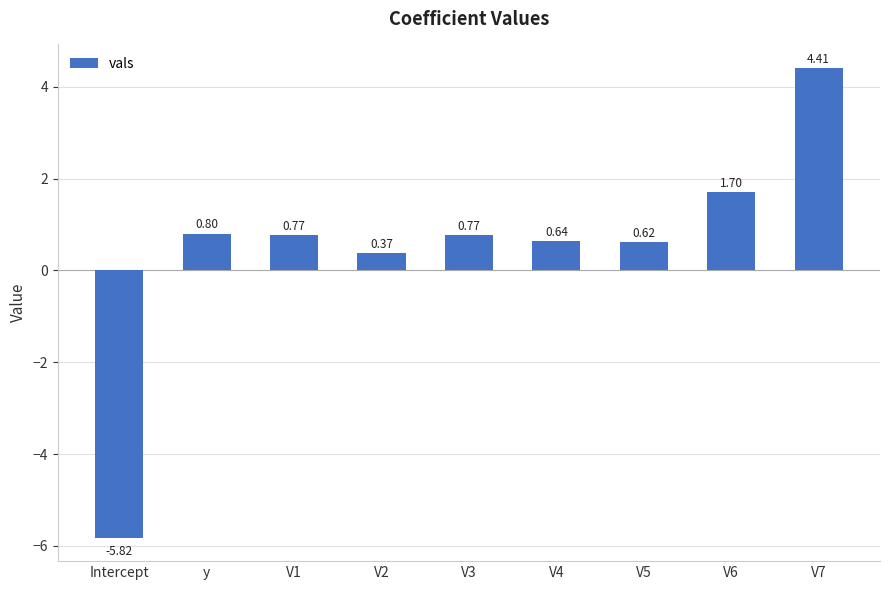

How many data points does each series have?

9